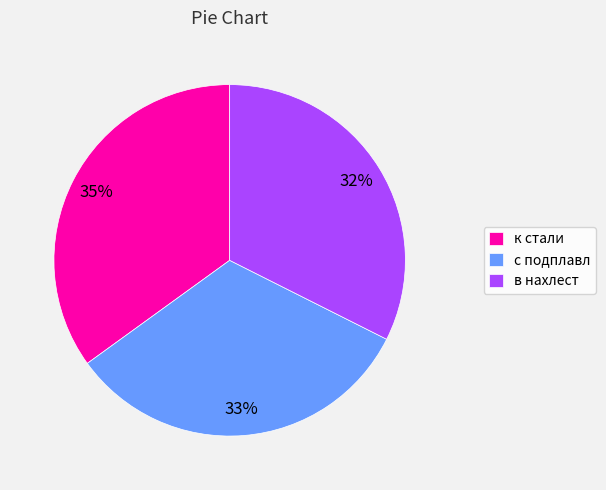

Between с подплавл and к стали, which is larger?

к стали